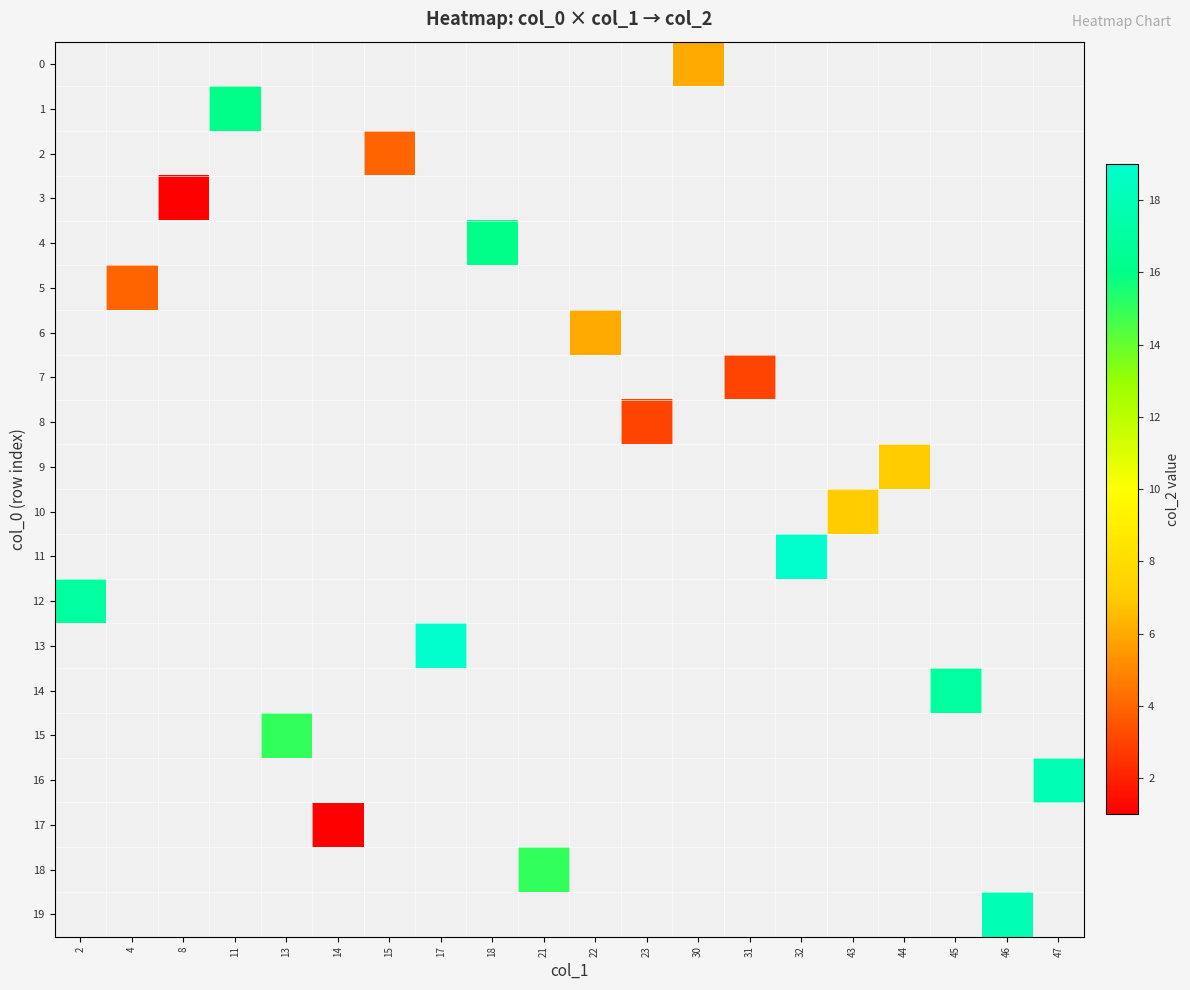

Read the 15 value at 13.

15.0